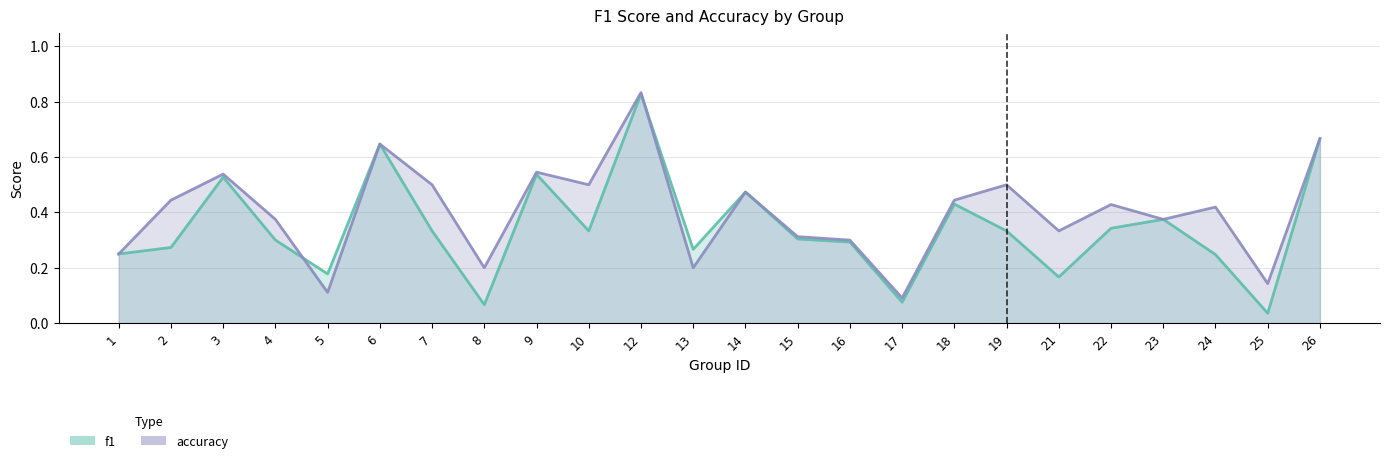

What is the difference between the maximum and minimum values in the f1 series?

0.8